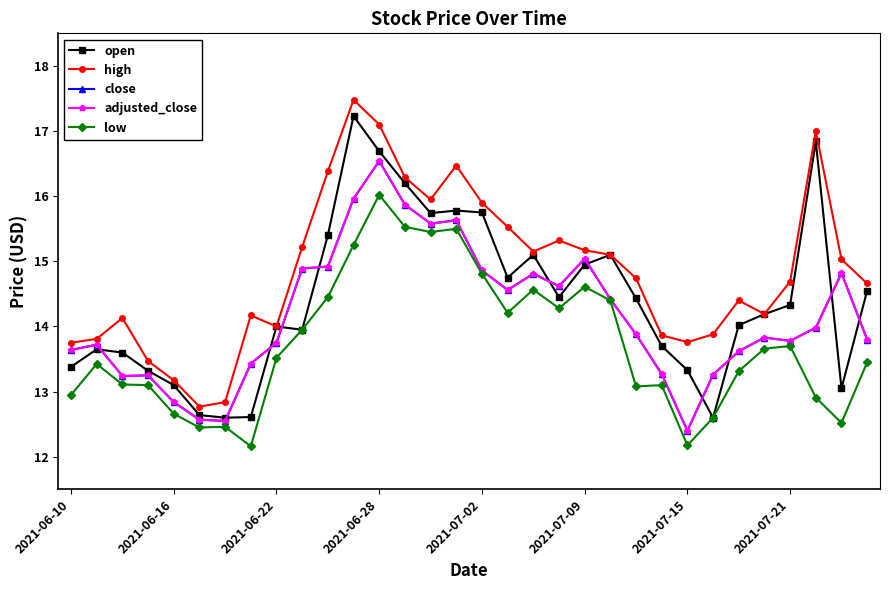

Reading left to right, transcribe all the data shown in this chart.

open: 13.4	13.7	13.6	13.3	13.1	12.6	12.6	12.6	14.0	13.9	15.4	17.2	16.7	16.2	15.7	15.8	15.8	14.8	15.1	14.4	14.9	15.1	14.4	13.7	13.3	12.6	14.0	14.2	14.3	16.8	13.1	14.6
high: 13.8	13.8	14.1	13.5	13.2	12.8	12.8	14.2	14.0	15.2	16.4	17.5	17.1	16.3	15.9	16.5	15.9	15.5	15.2	15.3	15.2	15.1	14.7	13.9	13.8	13.9	14.4	14.2	14.7	17.0	15.0	14.7
close: 13.6	13.7	13.2	13.2	12.8	12.6	12.6	13.4	13.8	14.9	14.9	16.0	16.5	15.9	15.6	15.6	14.9	14.6	14.8	14.6	15.0	14.4	13.9	13.3	12.4	13.3	13.6	13.8	13.8	14.0	14.8	13.8
adjusted_close: 13.6	13.7	13.2	13.2	12.8	12.6	12.6	13.4	13.8	14.9	14.9	16.0	16.5	15.9	15.6	15.6	14.9	14.6	14.8	14.6	15.0	14.4	13.9	13.3	12.4	13.3	13.6	13.8	13.8	14.0	14.8	13.8
low: 12.9	13.4	13.1	13.1	12.7	12.4	12.5	12.2	13.5	13.9	14.4	15.2	16.0	15.5	15.4	15.5	14.8	14.2	14.6	14.3	14.6	14.4	13.1	13.1	12.2	12.6	13.3	13.7	13.7	12.9	12.5	13.4